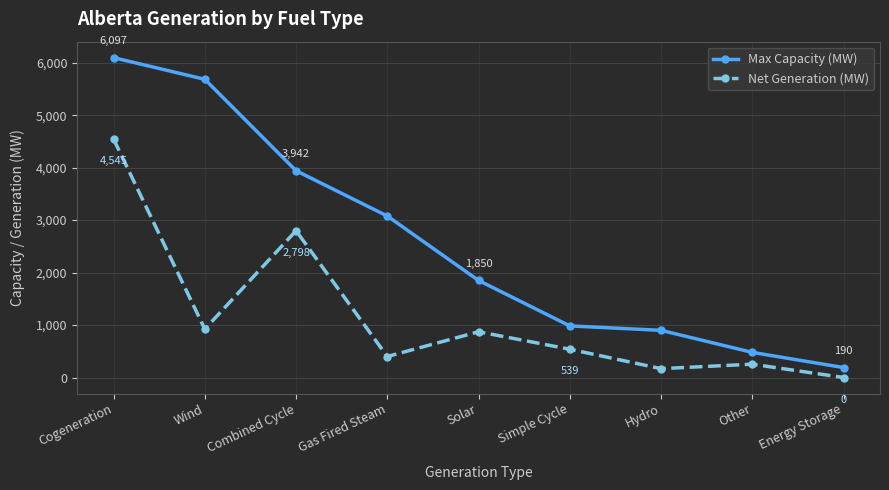

At which category is the sum across all series the highest?

Cogeneration